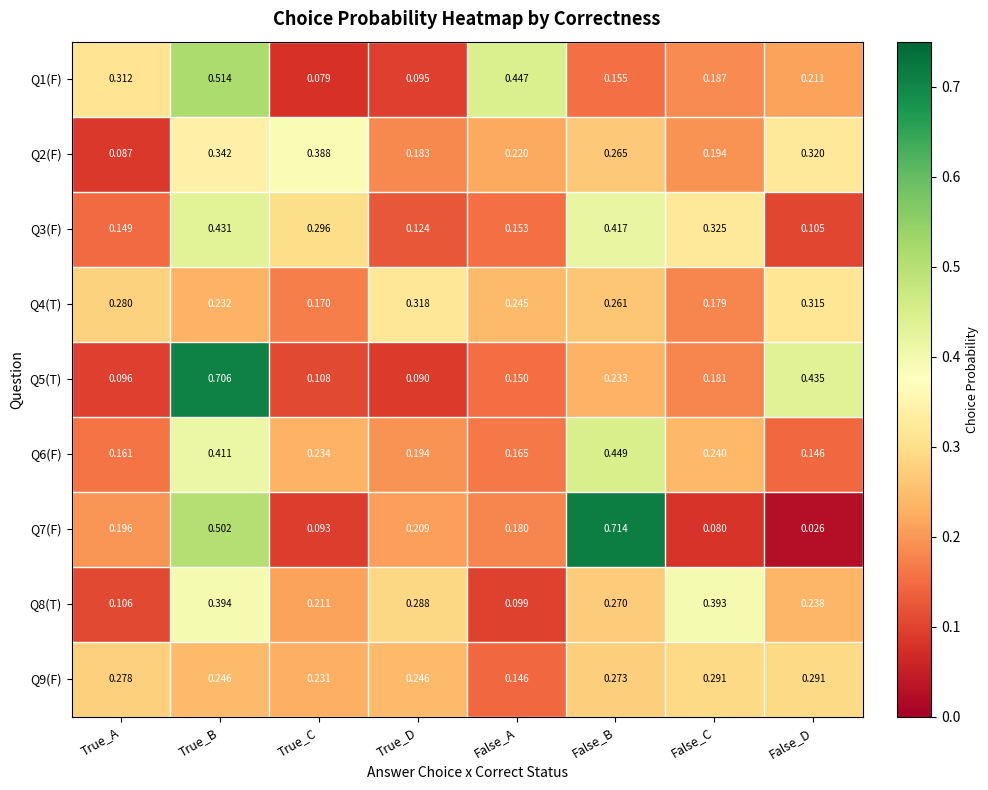

Rank the categories by Q7(F) value from lowest to highest.

False_D, False_C, True_C, False_A, True_A, True_D, True_B, False_B